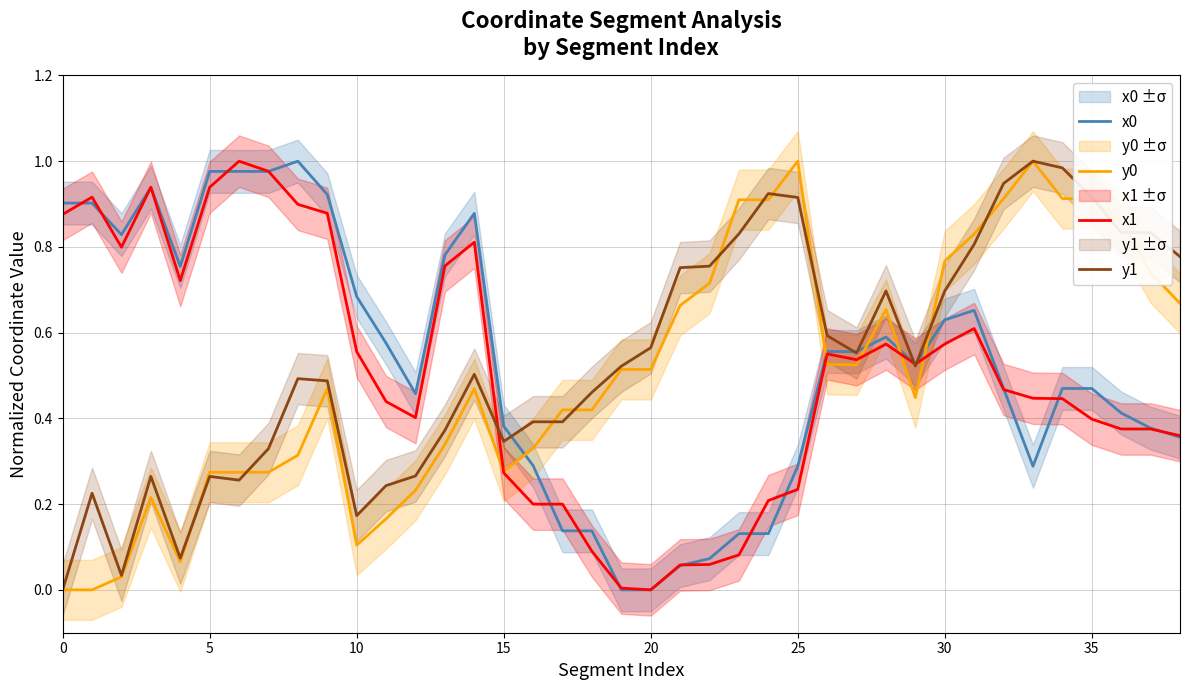

At how many categories does at least one series exceed 0?

39